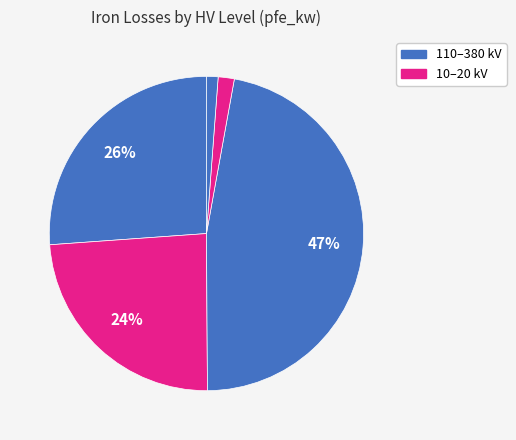

Which category has the biggest portion of the pie?

380